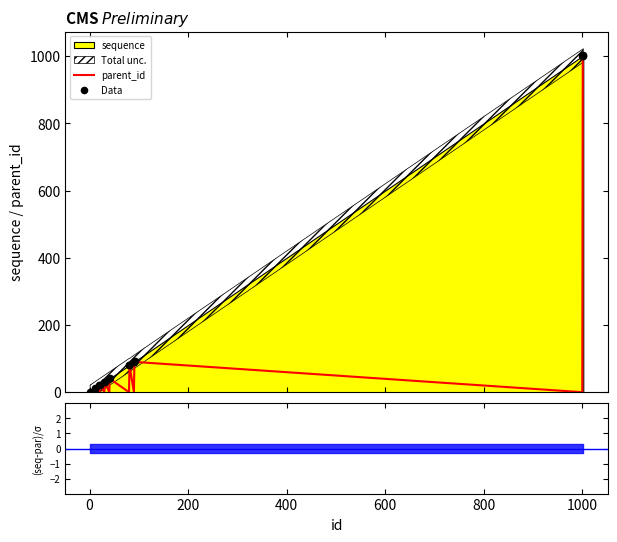

Is the value of Data at 16 greater than the value of parent_id at 1000?

Yes